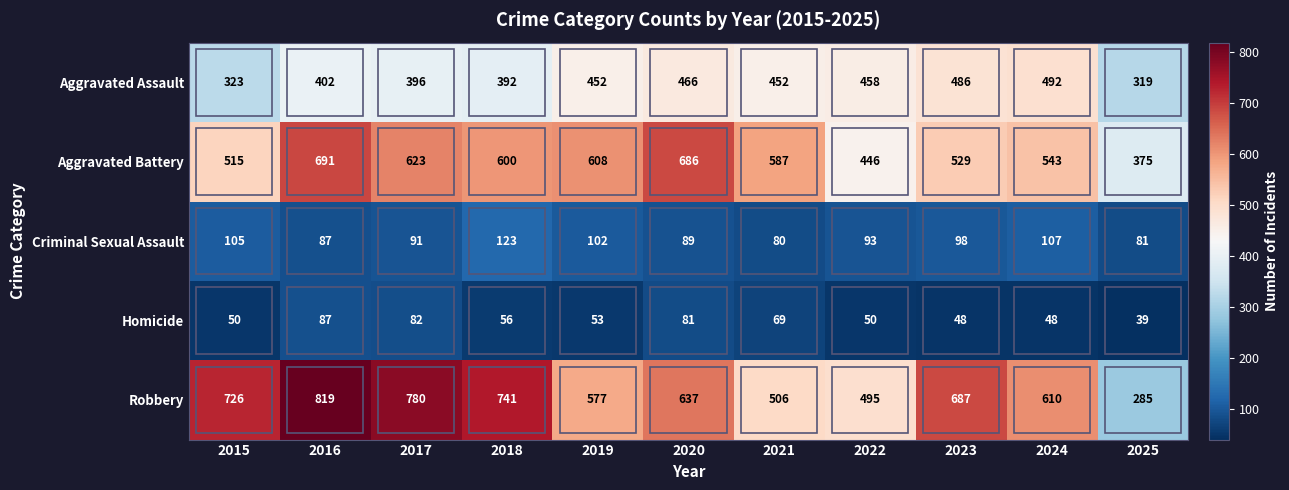

What is the difference between the maximum and second lowest values in the Criminal Sexual Assault series?

42